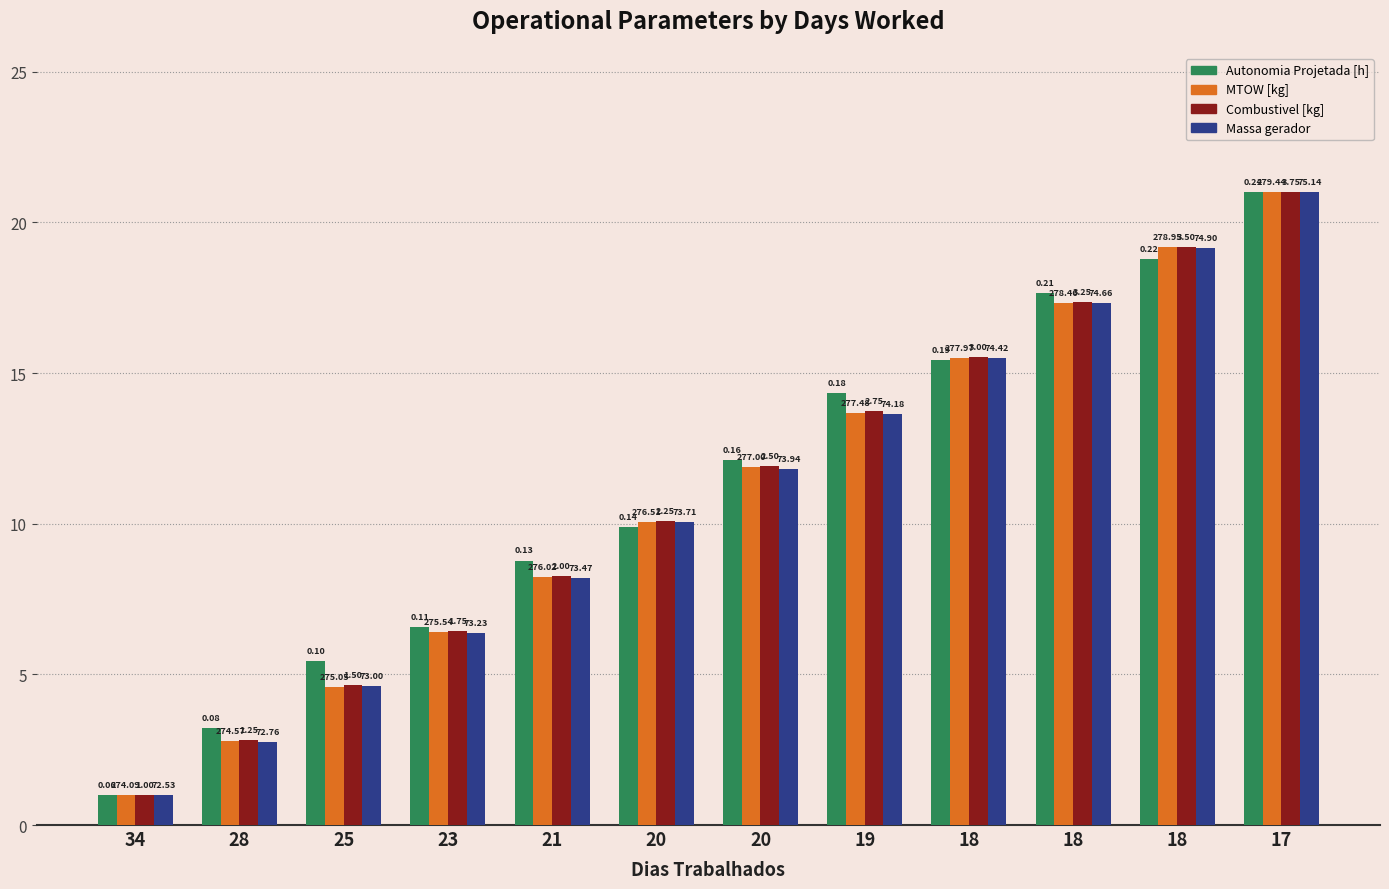

What is the difference between the maximum and minimum values in the Massa gerador series?

20.0